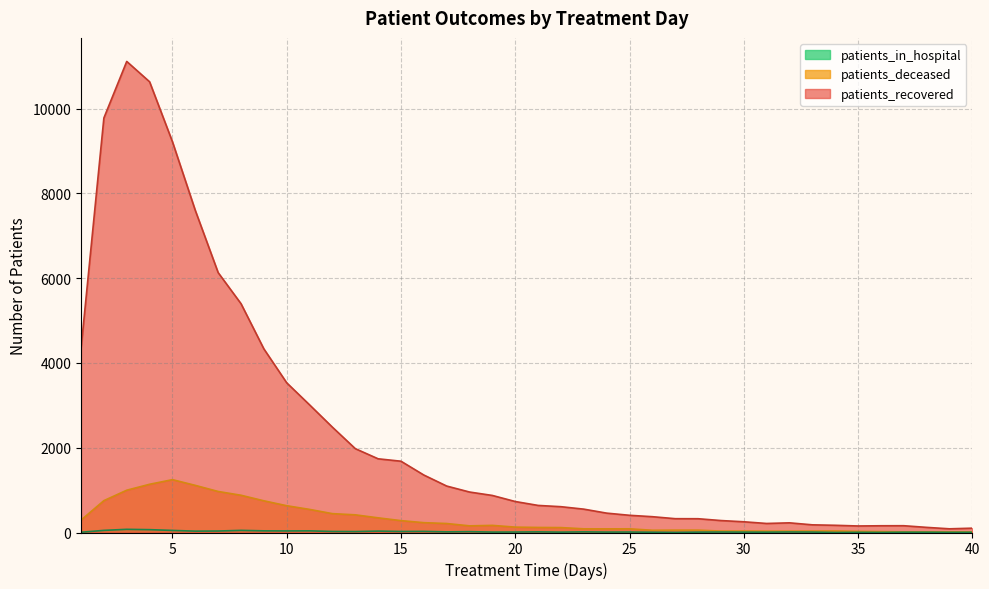

How many data points does each series have?

40